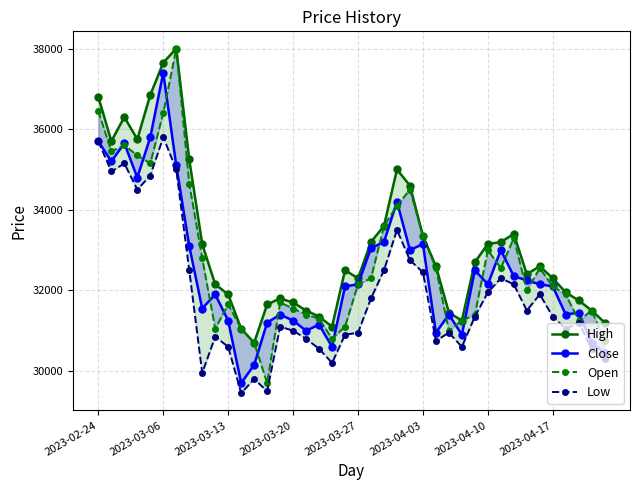

The Open series shows 51976 at 13. True or false?

False